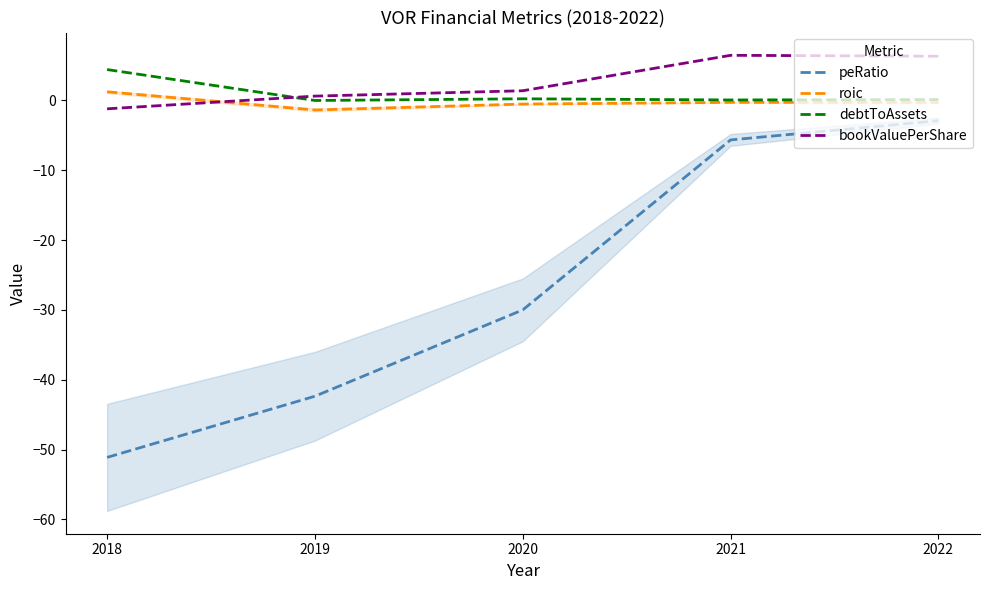

True or false: bookValuePerShare and peRatio cross at least once.

False